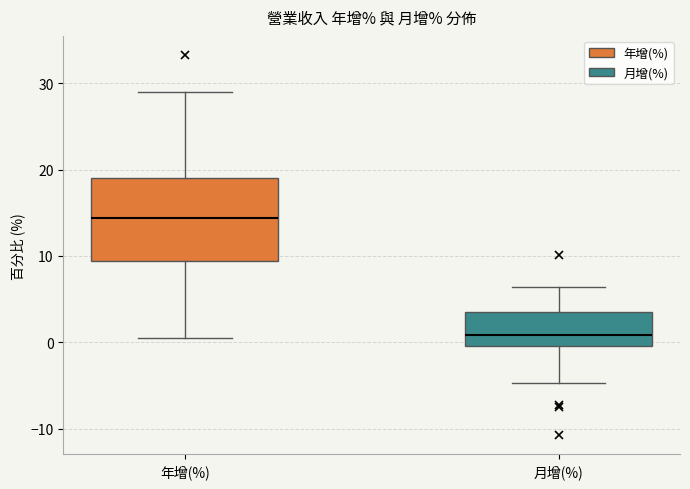

Reading left to right, transcribe this box plot: for each box, give where its median line is, the range the box spans, and where its two whiskers end, as read against the y-axis. The values are not printed on the chart, so give them approximately, as read against the axis.

年增(%): median 14, box 9 to 19, whiskers 1 to 29
月增(%): median 1, box 0 to 4, whiskers -5 to 6